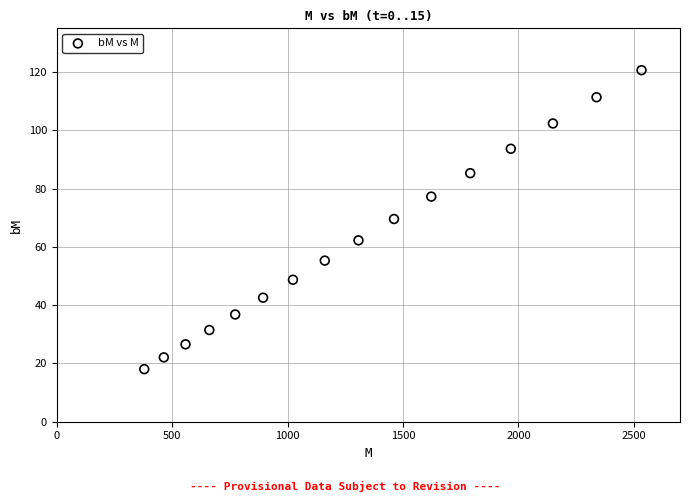

What is the range of X values (max minus min)?

2154.4